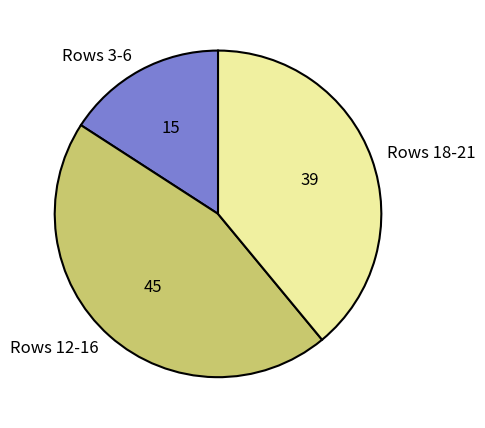

Count the number of slices in the pie.

3